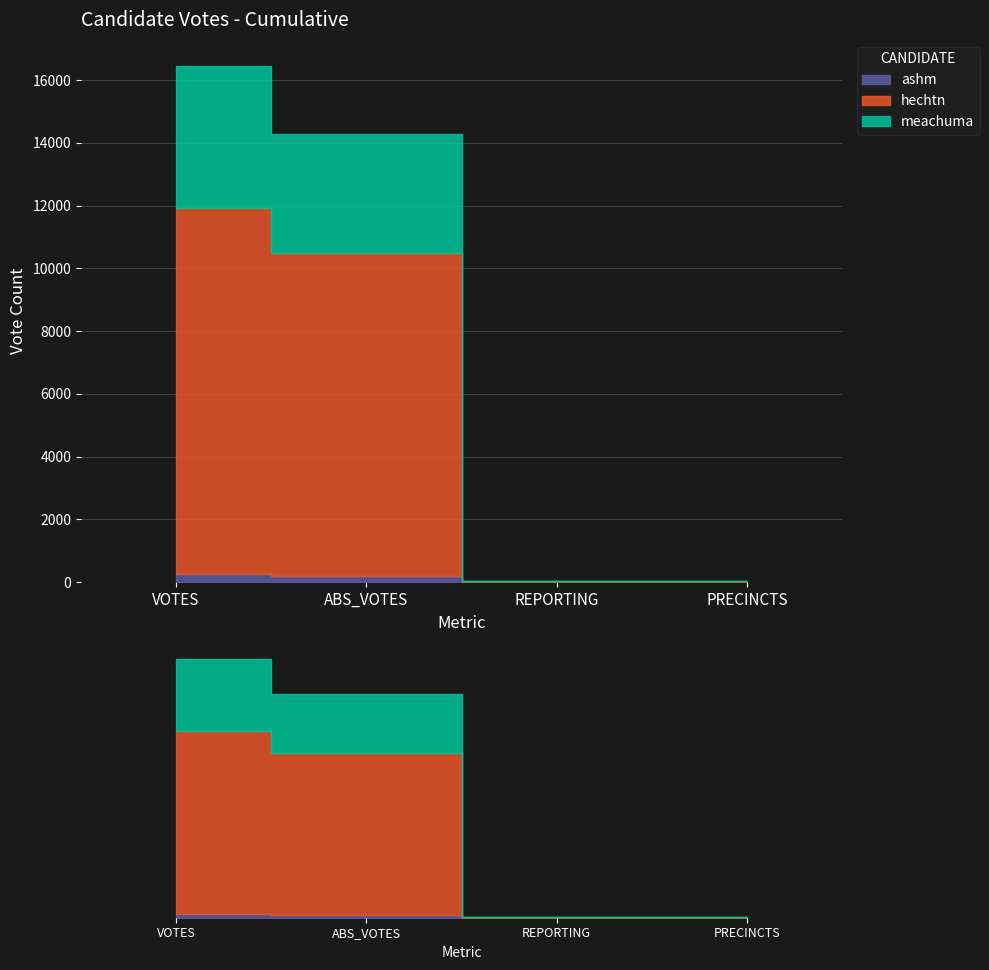

What is the maximum value shown in the chart?

11665